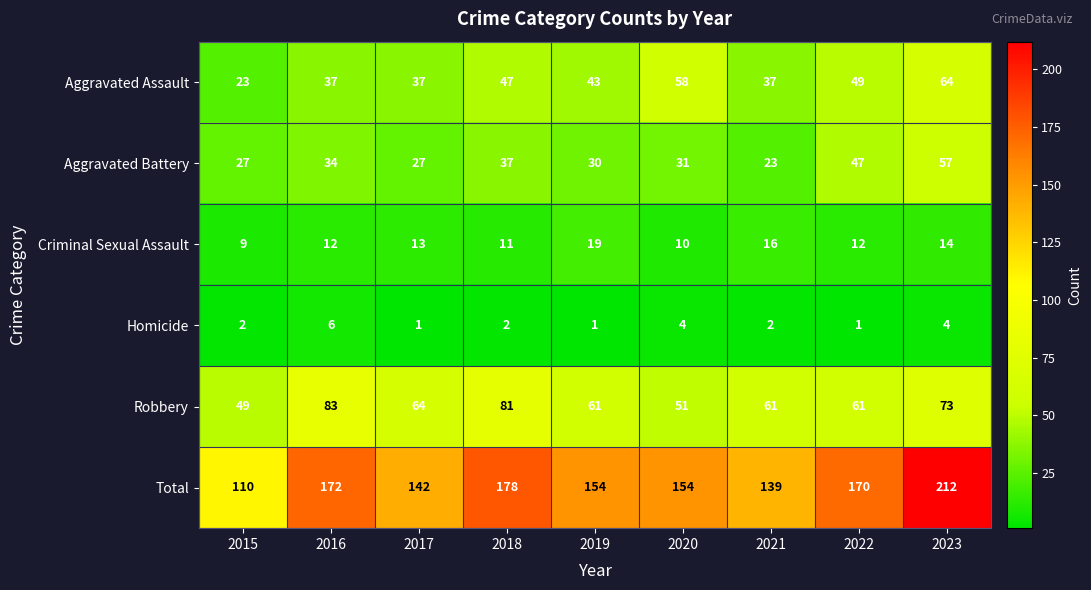

What is the difference between the Aggravated Assault values at 2015 and 2019?

20